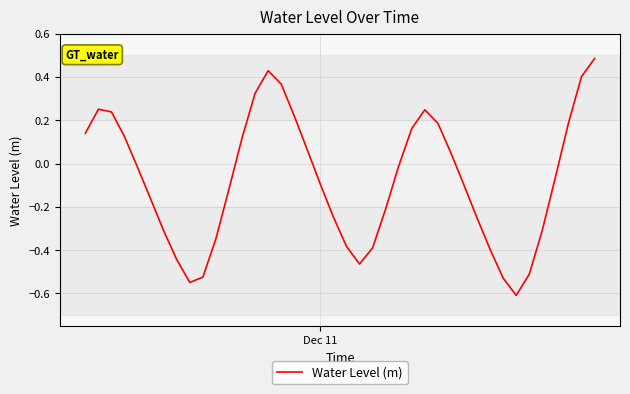

What is the difference between the maximum and minimum values?

1.1